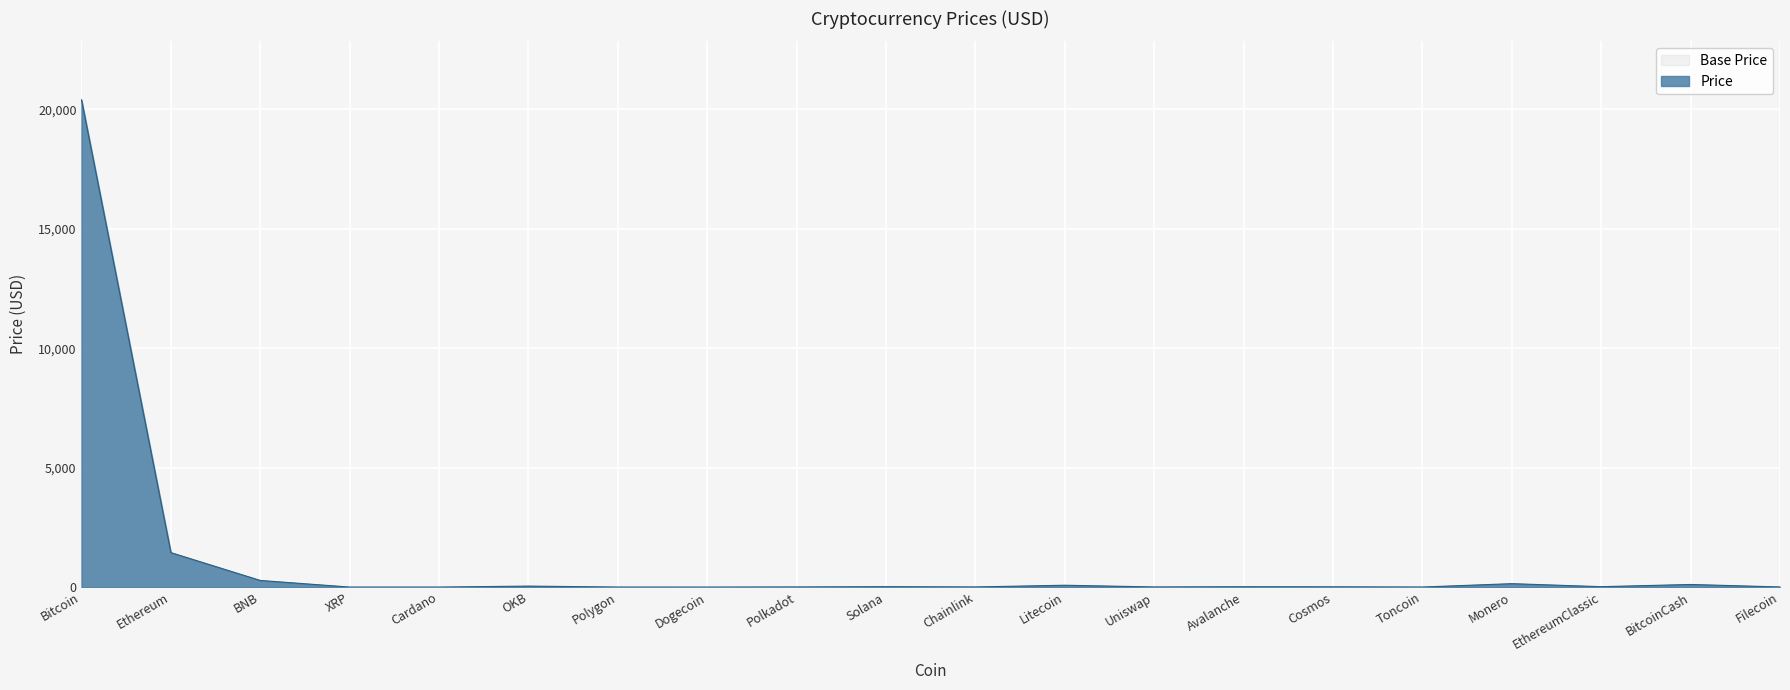

Where does the data first go above 14?

Bitcoin